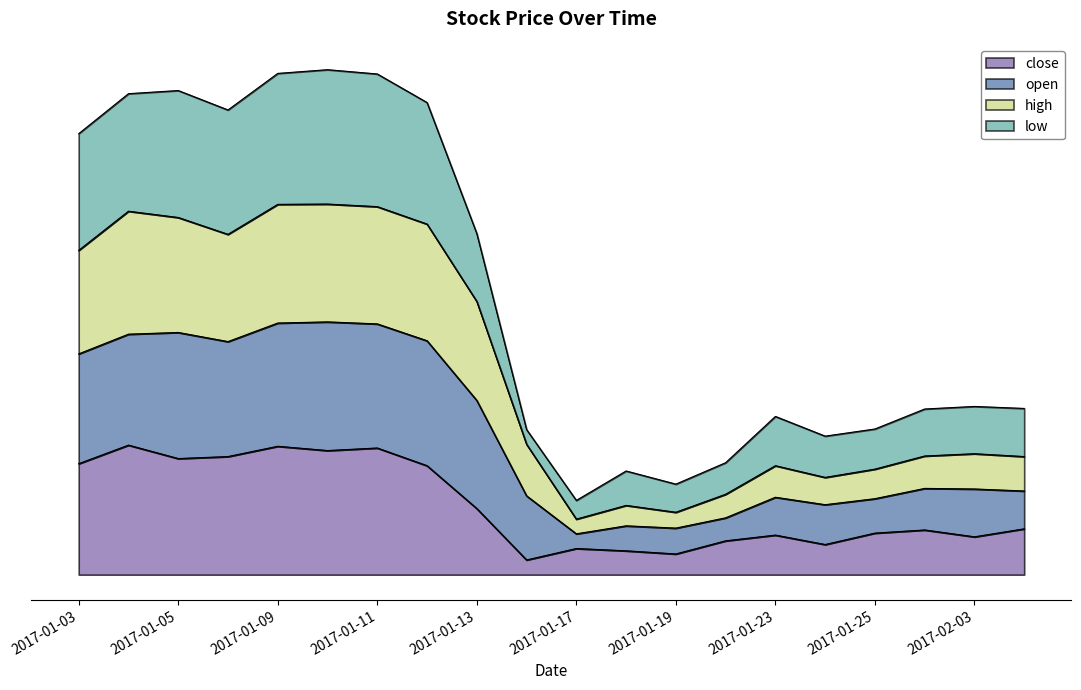

What is the highest value of the high series?

5.2